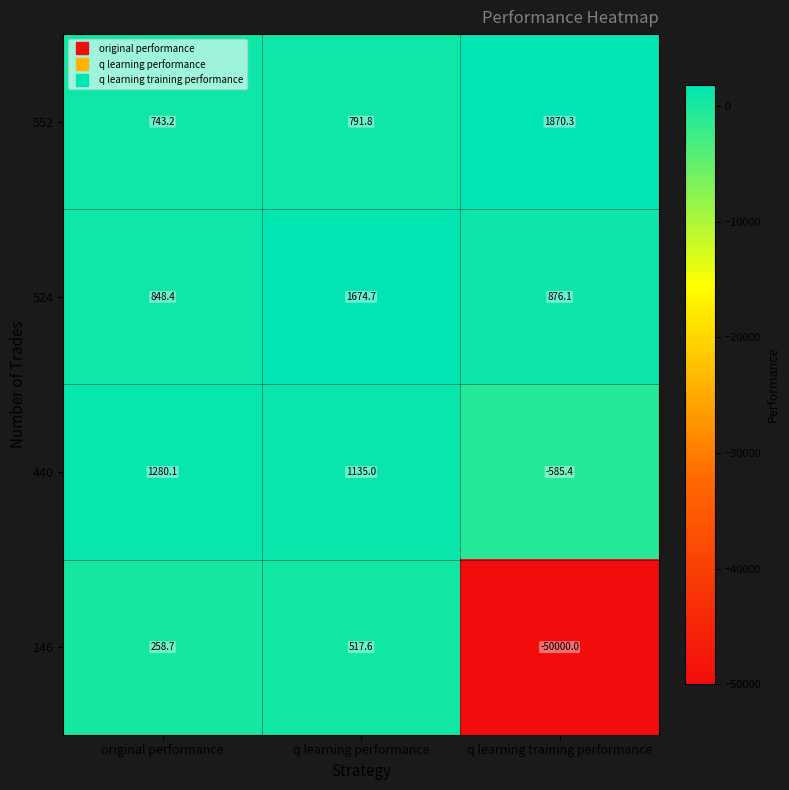

The value of 552 at q learning training performance is 711.7. True or false?

False